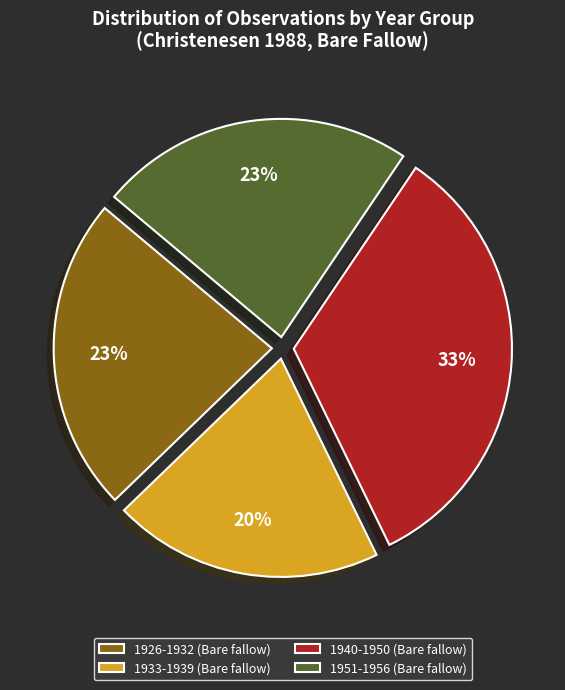

Between 1933-1939 (Bare fallow) and 1940-1950 (Bare fallow), which is larger?

1940-1950 (Bare fallow)